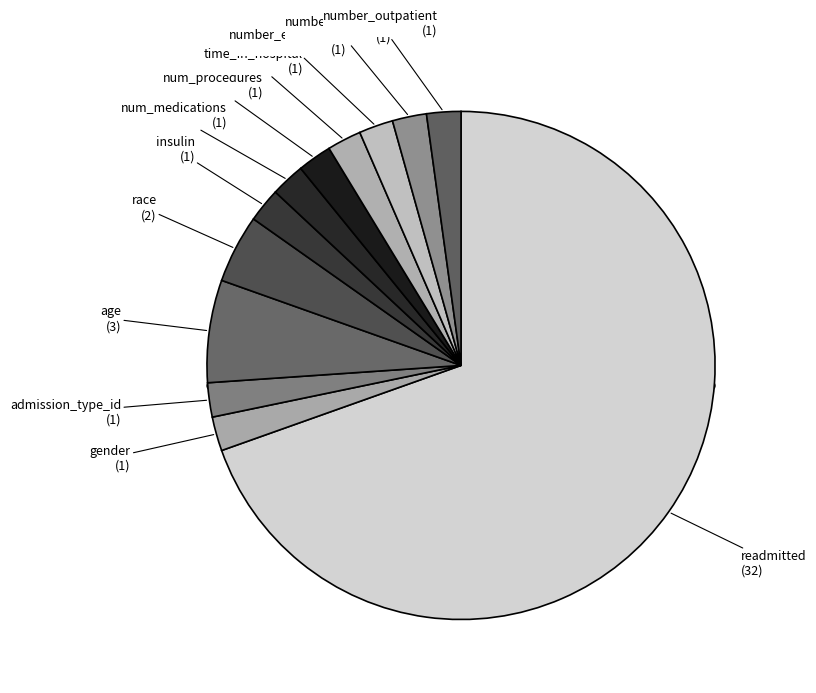

How many slices are in this pie chart?

12